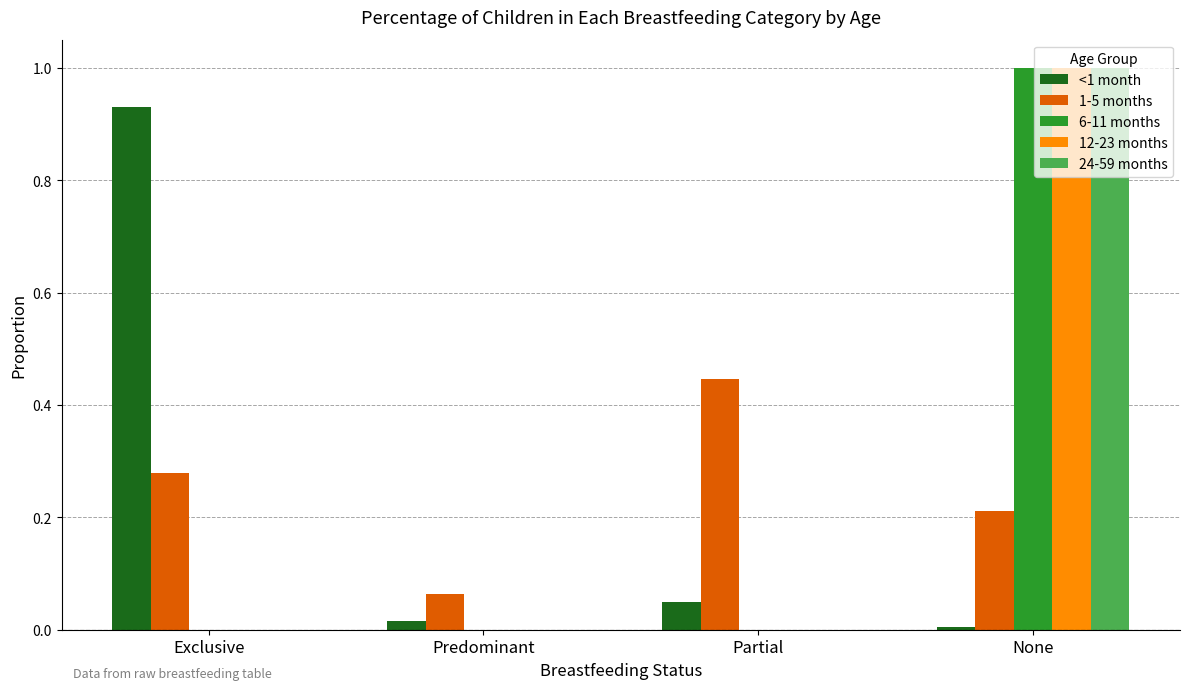

At which category is the sum across all series the highest?

None